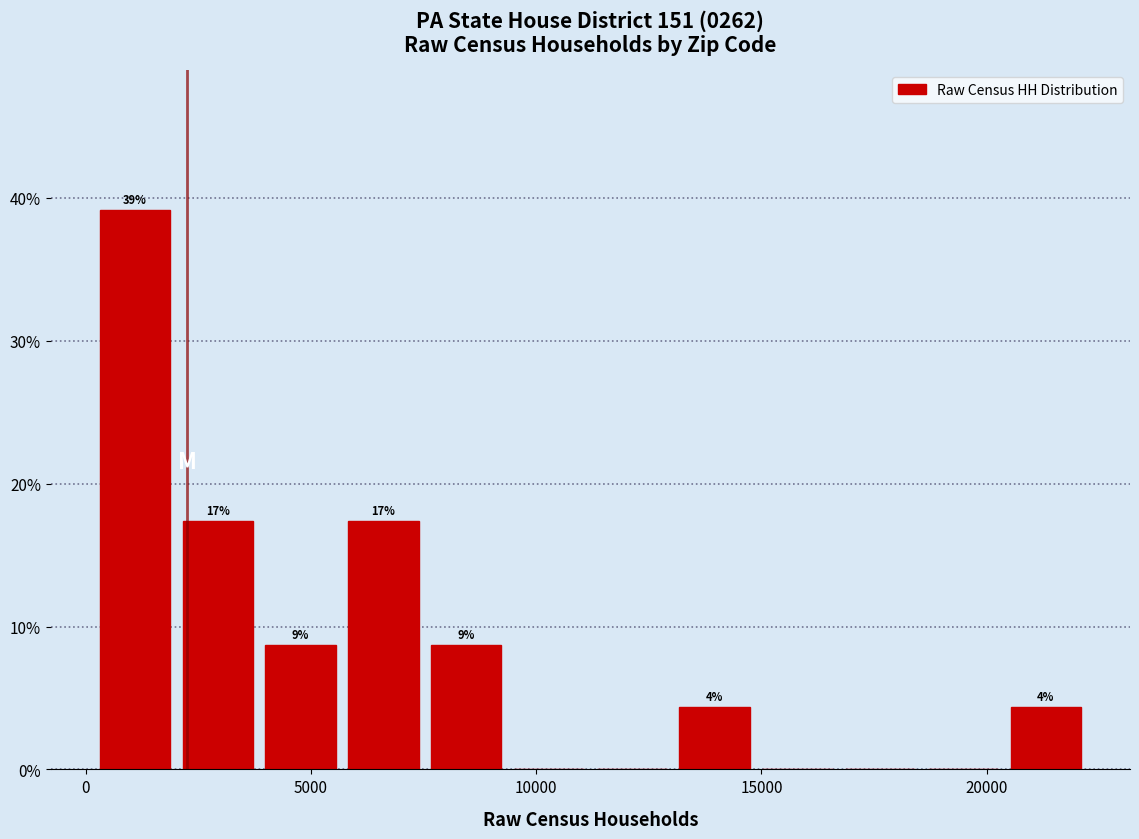

Around what value on the x-axis is the tallest bar? Give the approximate position of its centre, as read against the axis.

1000